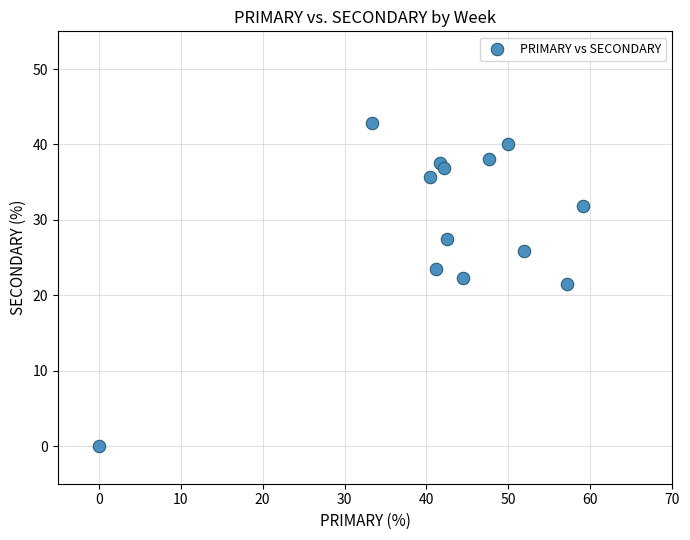

What is the range of X values (max minus min)?

59.1